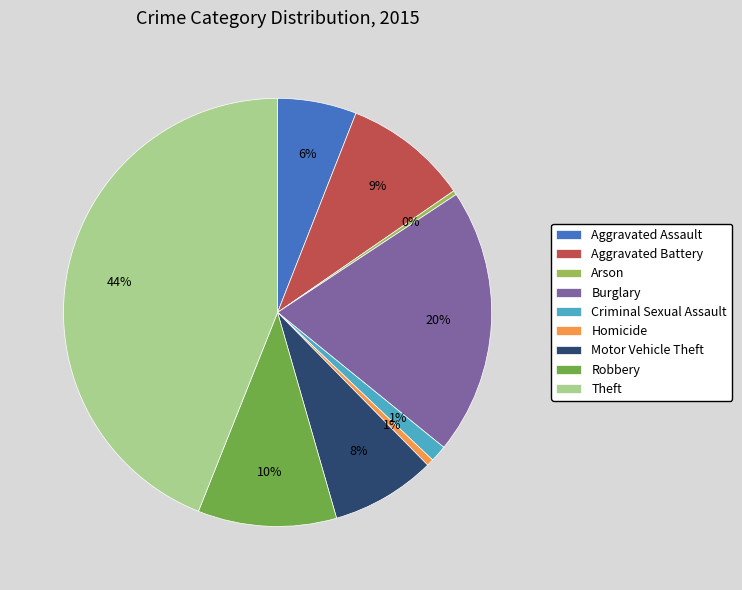

What percentage is the Motor Vehicle Theft slice, to the nearest percent?

8%